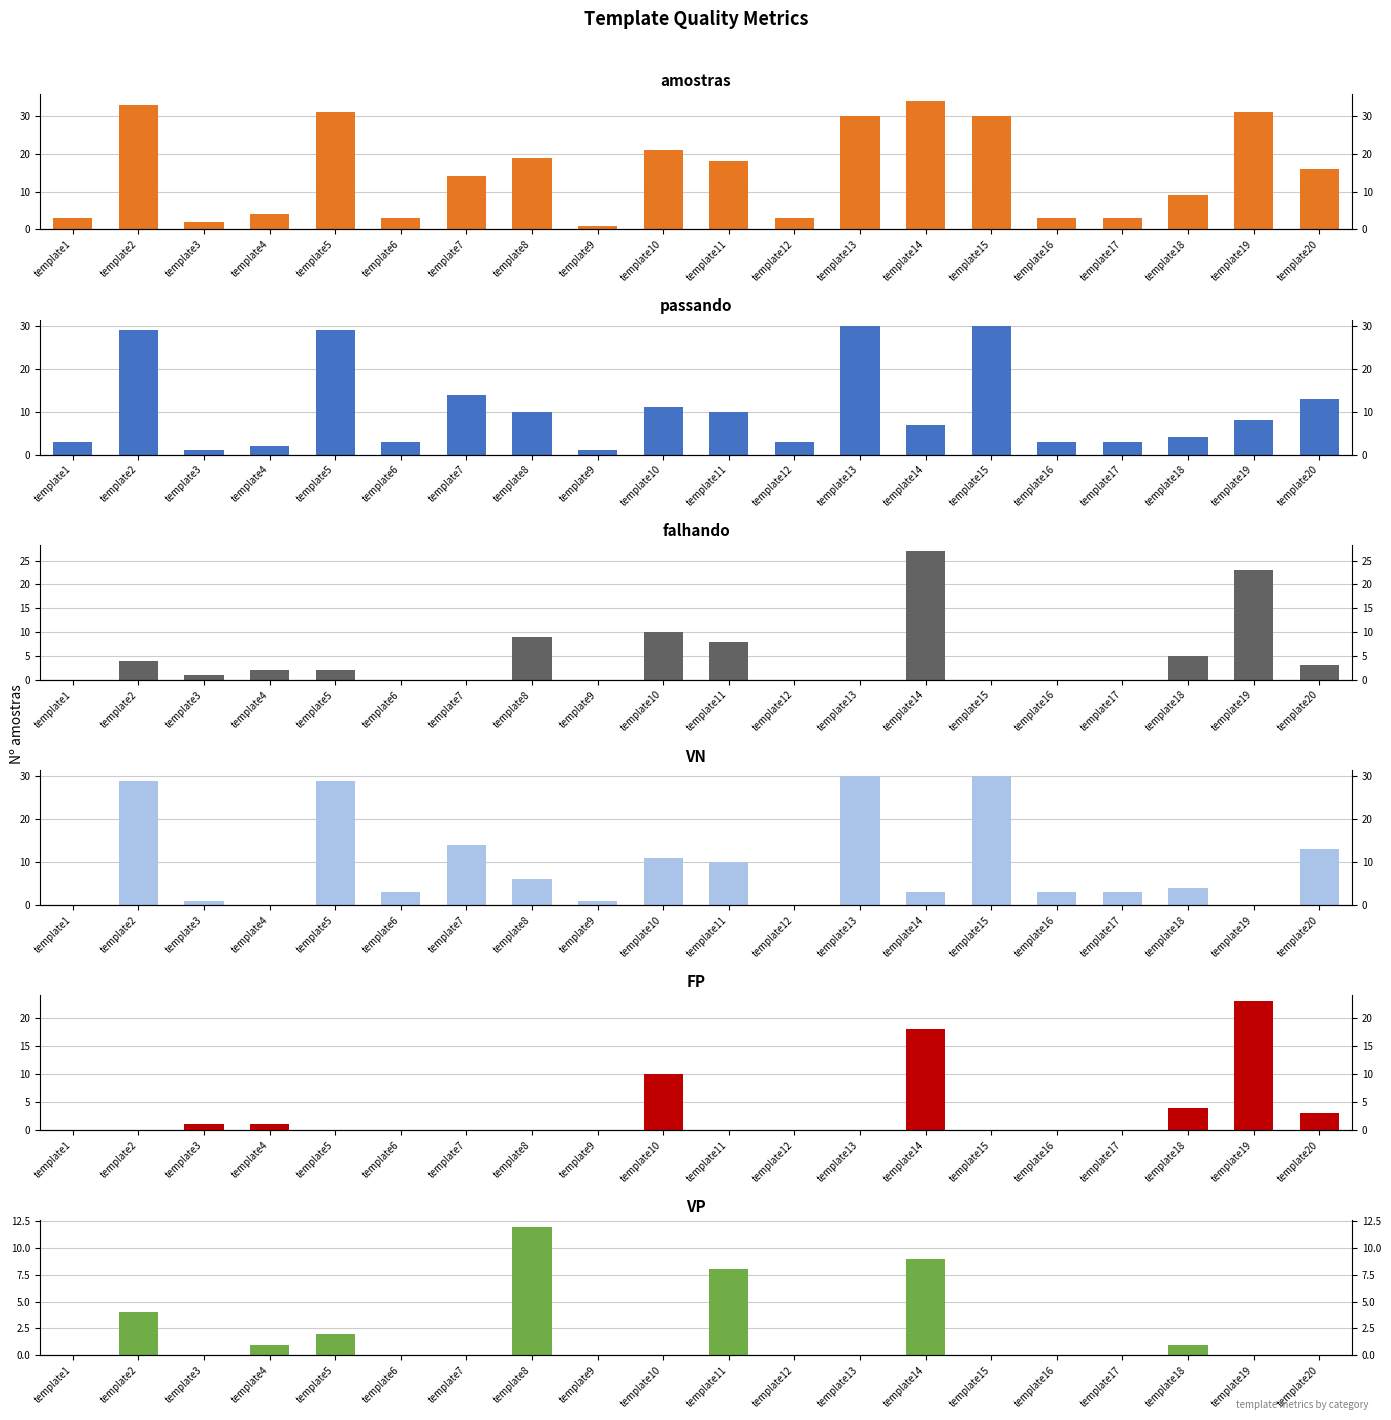

List the series in order of their peak value, highest first.

amostras, passando, VN, falhando, FP, VP